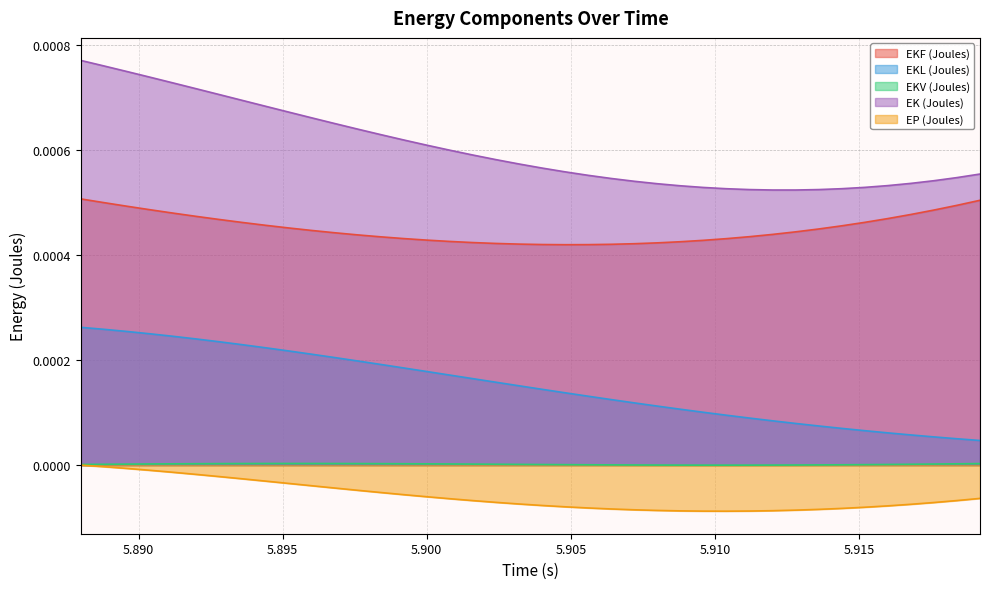

What is the label of the 2nd point from the right?

5.9184